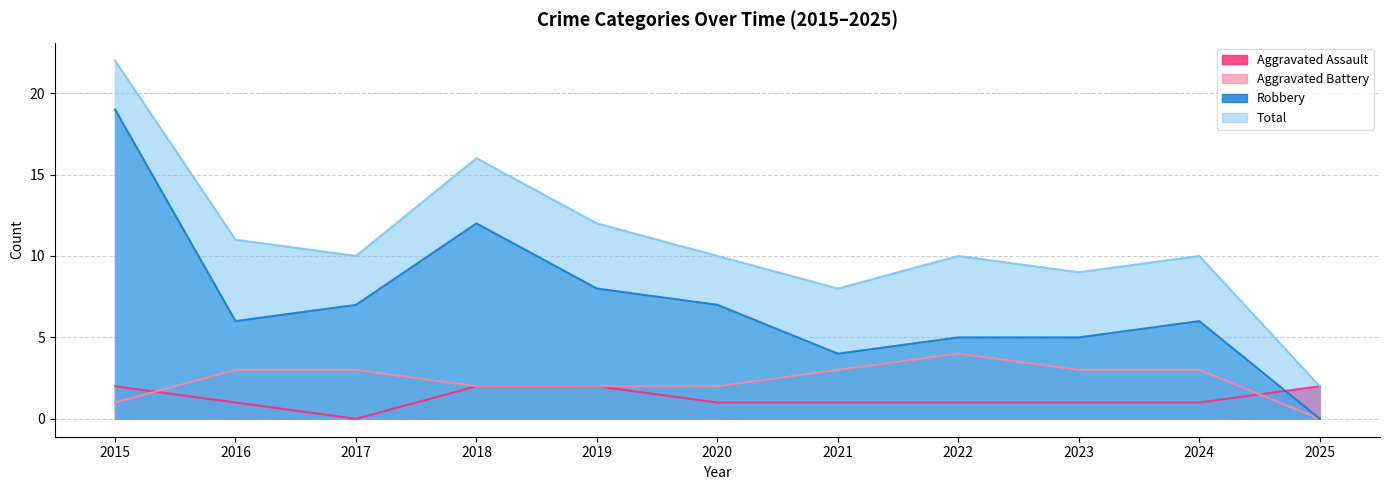

True or false: Total and Aggravated Assault intersect in this chart.

False